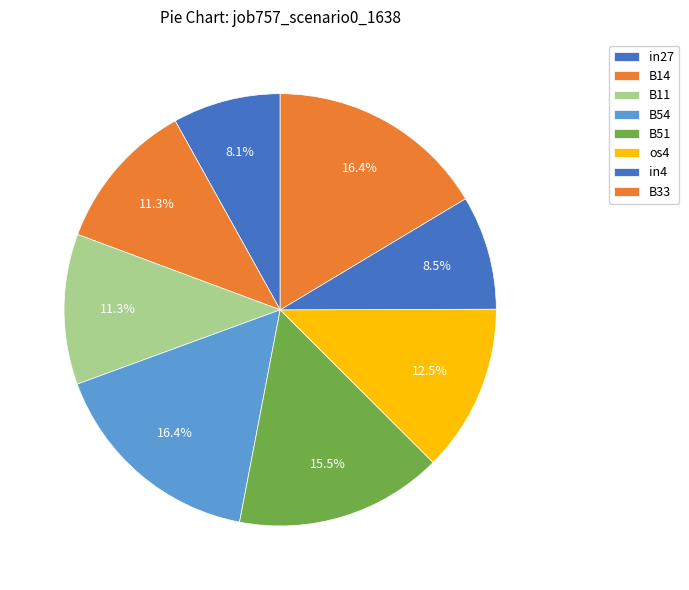

Which has a higher value, os4 or B14?

os4